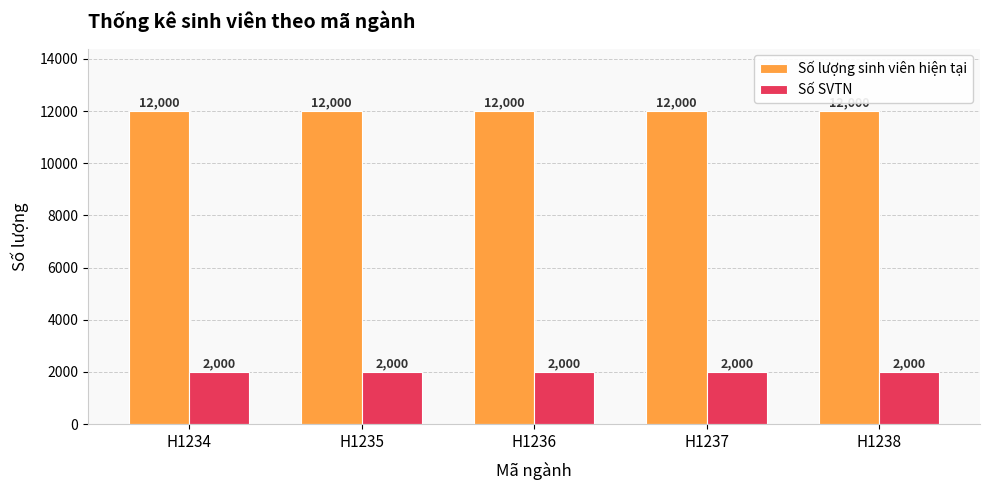

How many groups of bars are there?

5